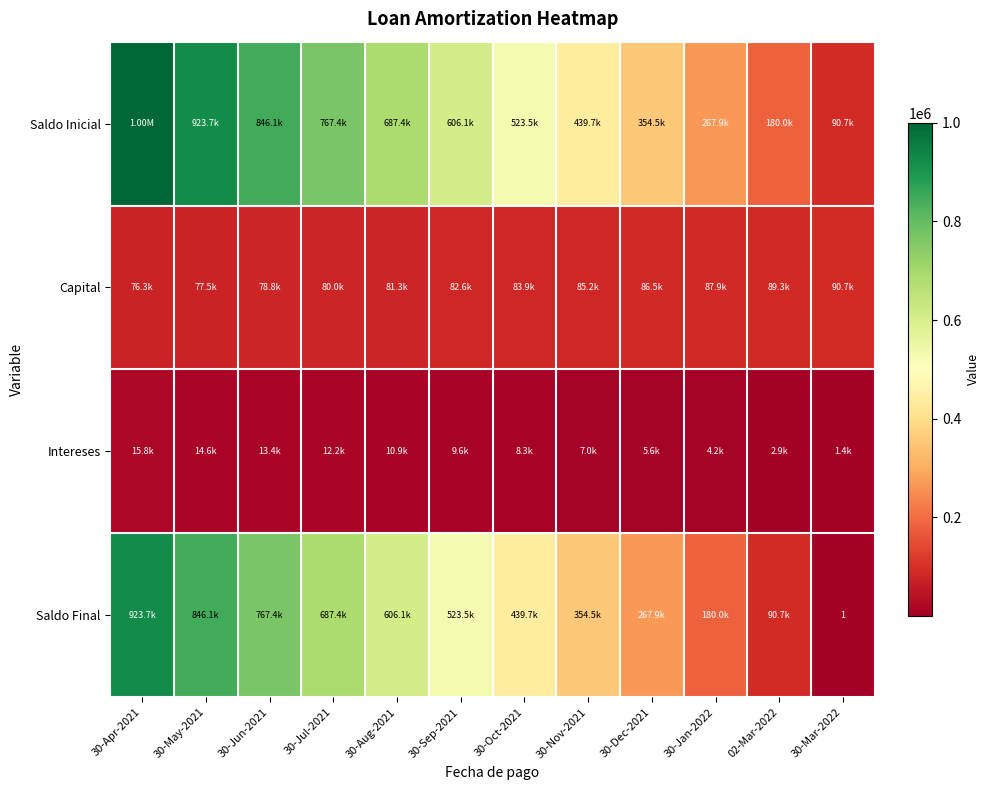

What is the sum of the Intereses values at 30-Dec-2021 and 30-May-2021?

20237.6